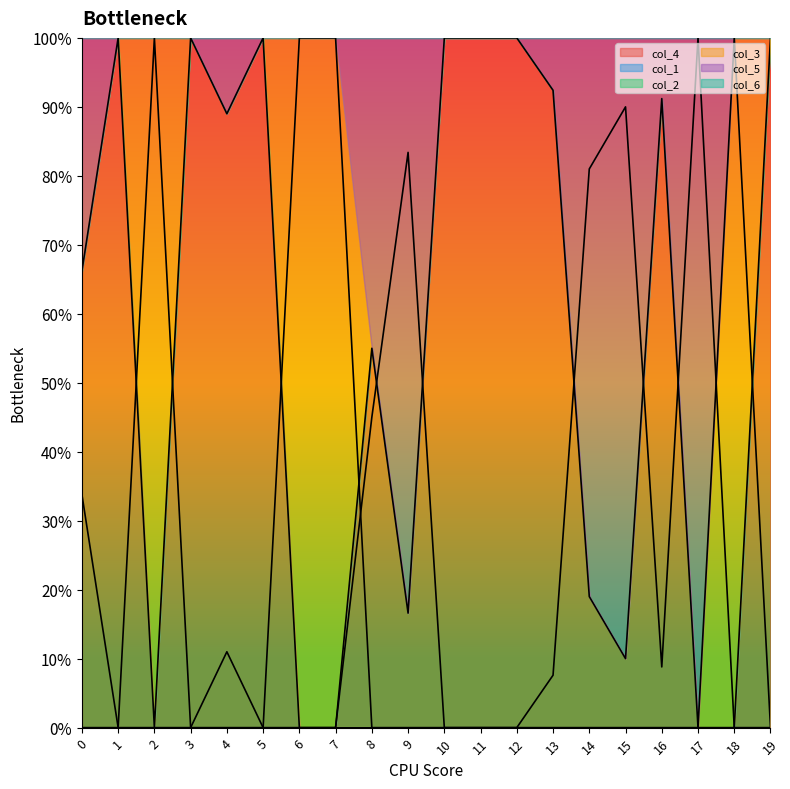

What is the sum of all col_5 values?

4.6